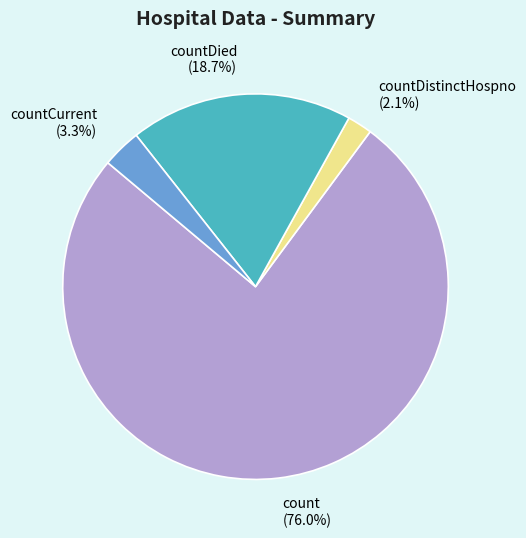

To the nearest percent, what percentage of the pie is countDistinctHospno?

2%